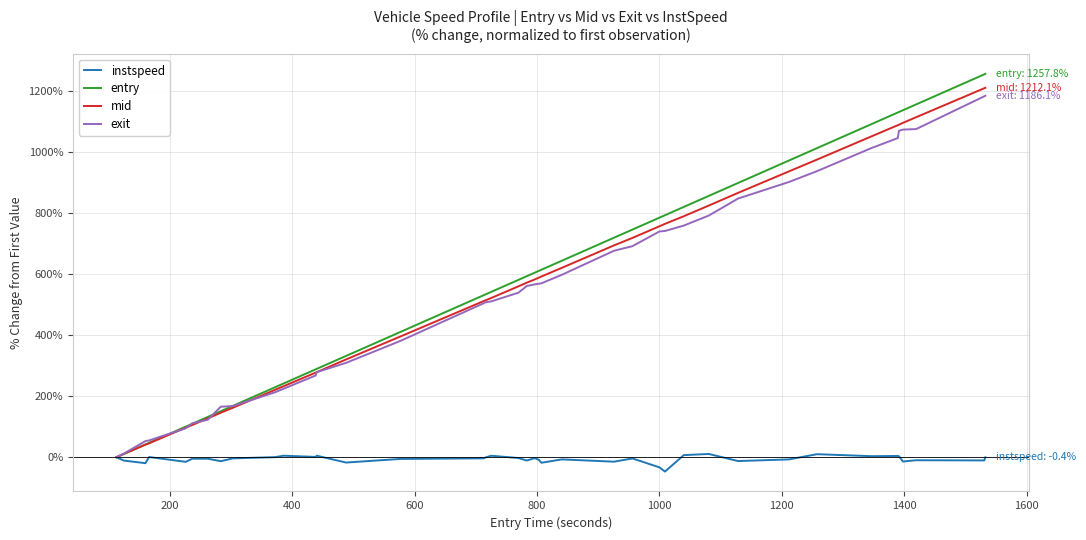

Which series has the largest range (max minus min)?

entry